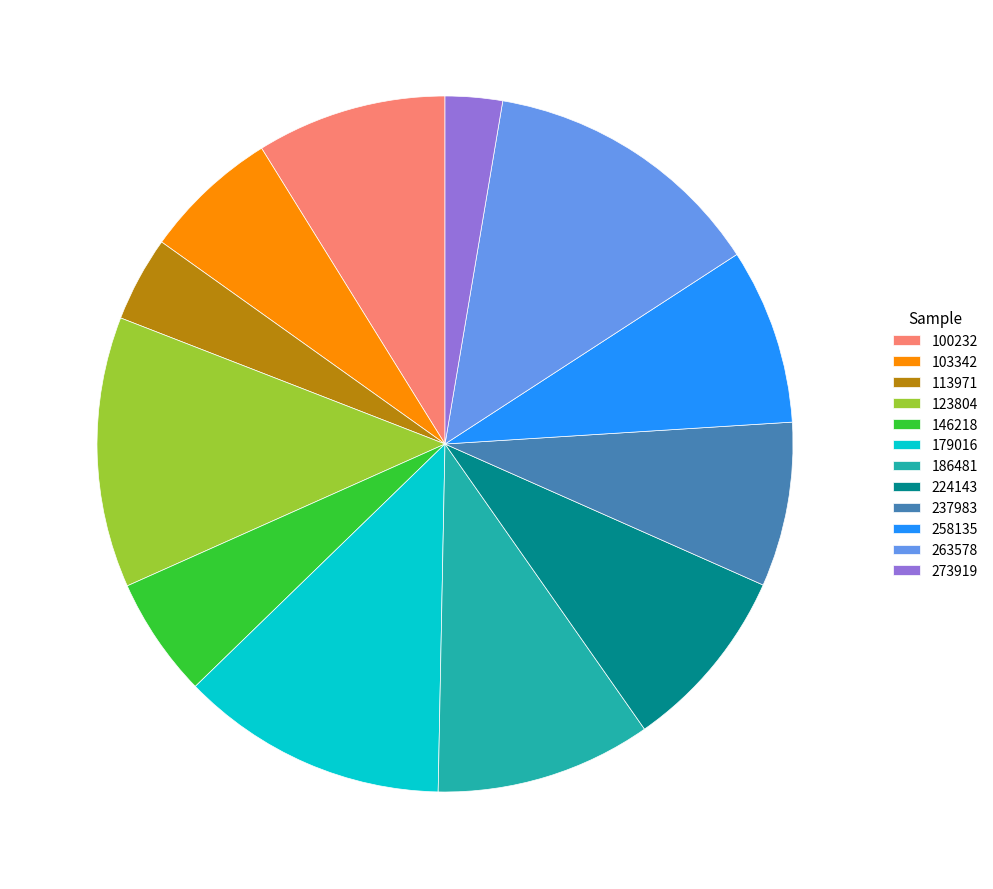

Combined, do 146218 and 186481 account for over 50%?

No